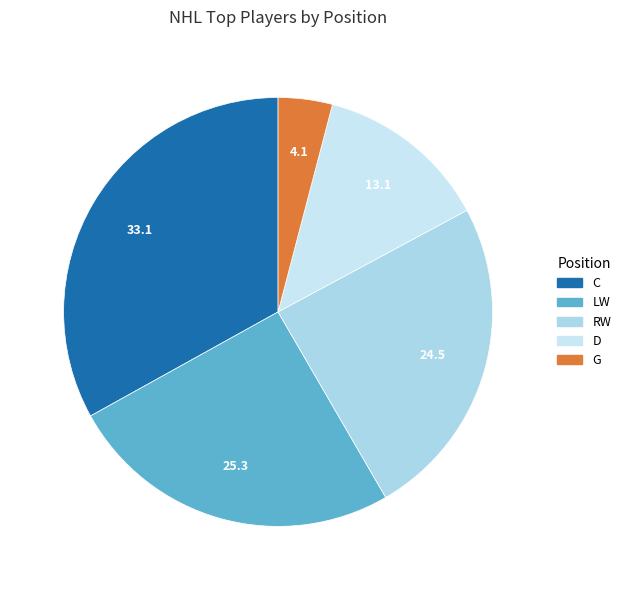

Which slice is the largest?

C